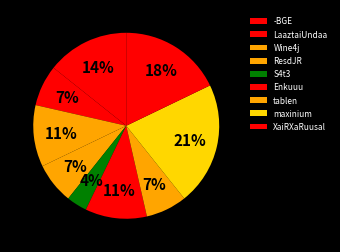

Between maxinium and LaaztaiUndaa, which is larger?

maxinium